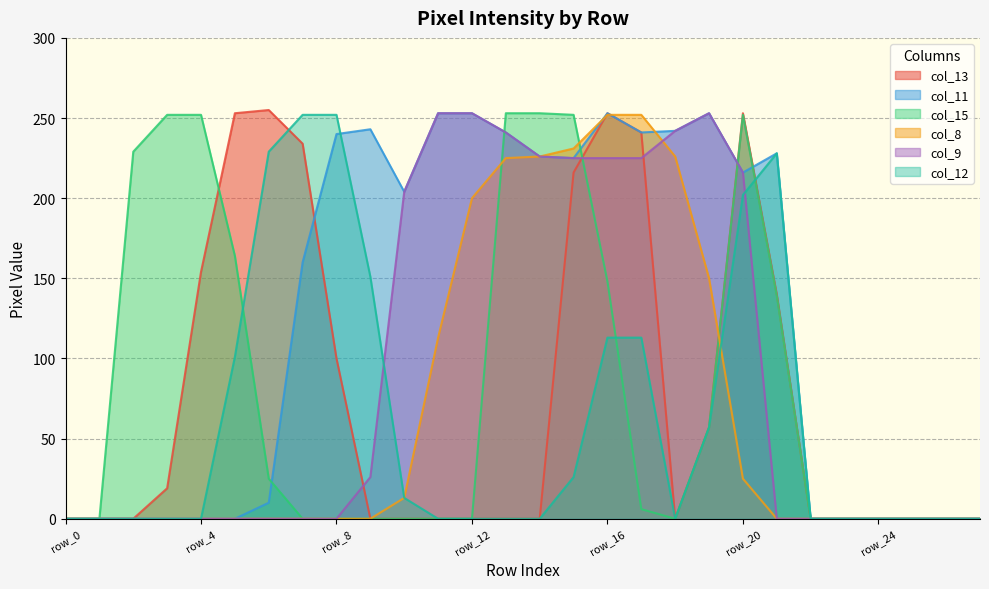

Does the chart display data point markers on the line(s)?

No